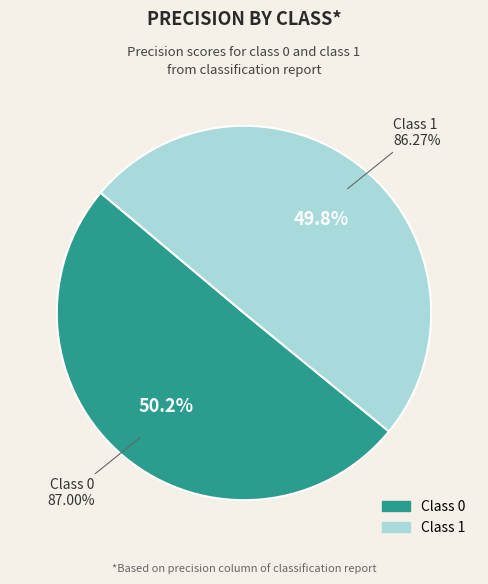

How many slices are in this pie chart?

2